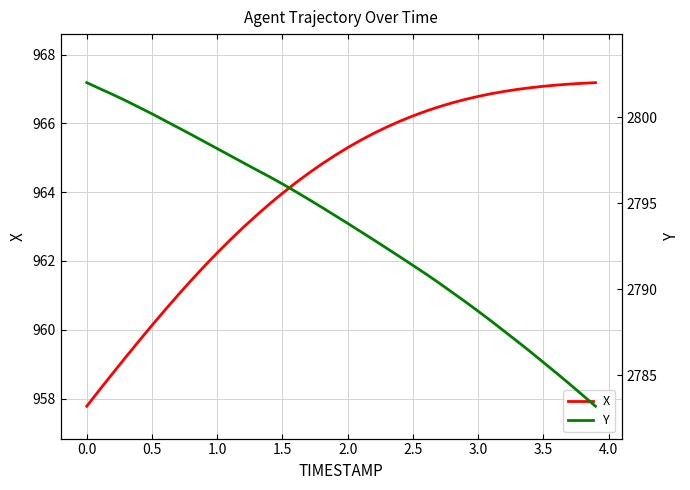

Does the chart have visible grid lines?

Yes